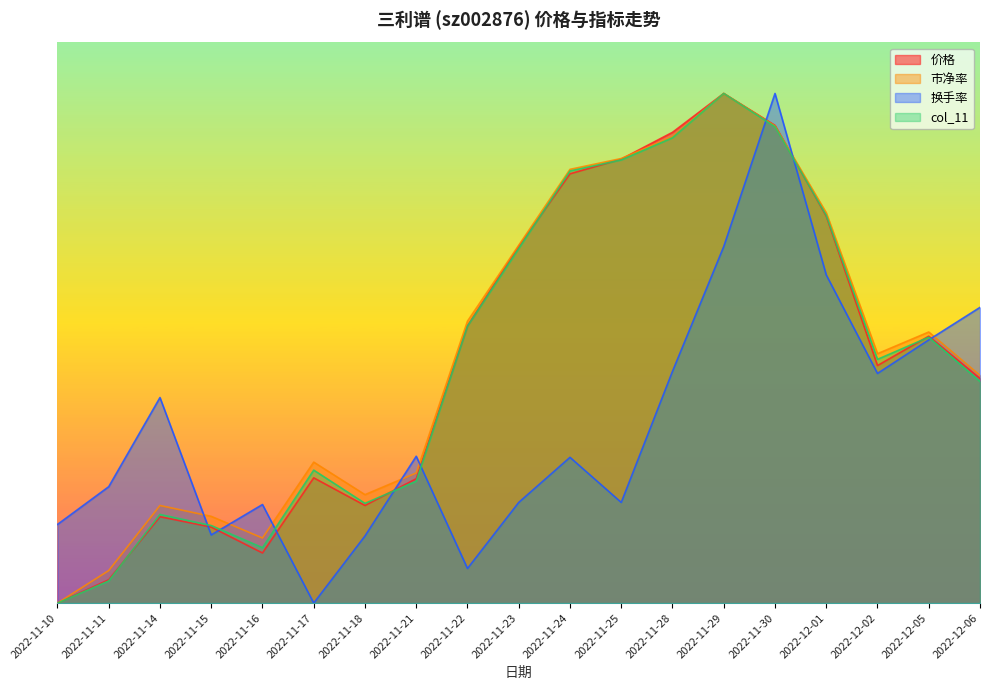

At which category does col_11 reach its first local peak?

2022-11-14